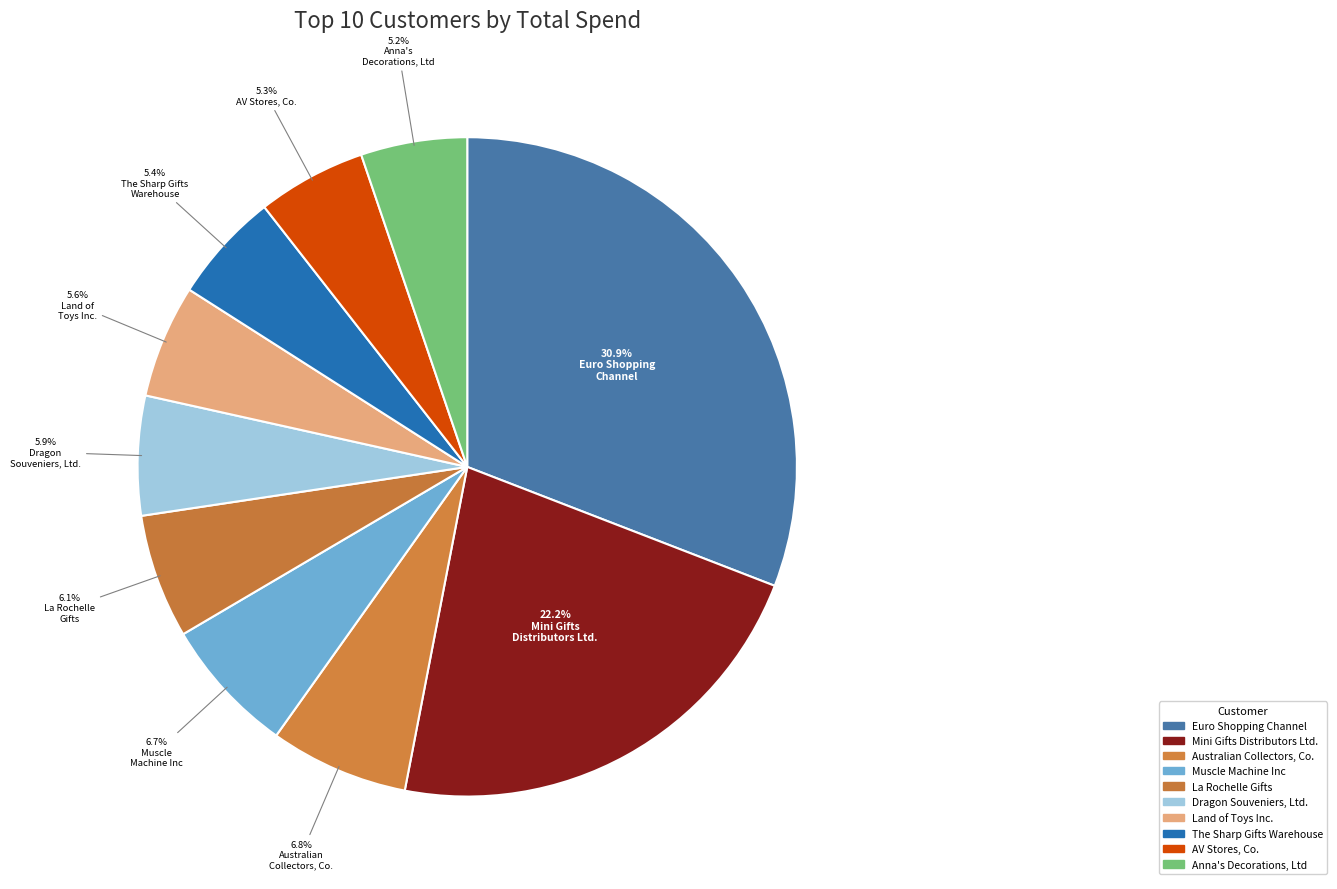

How many segments does this pie chart have?

10